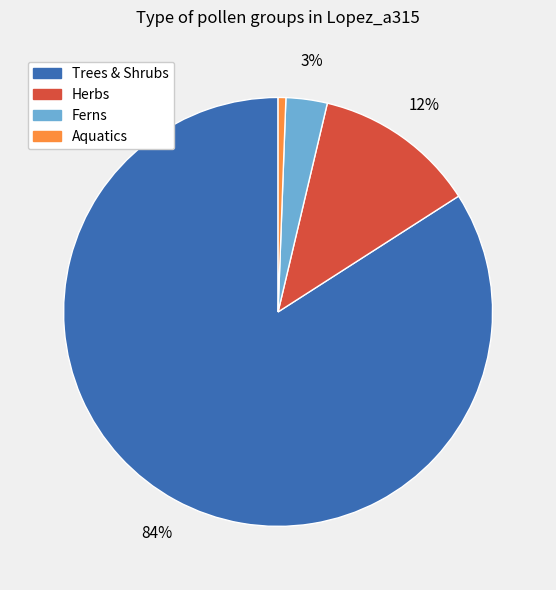

Is there any slice that represents more than half of the pie?

Yes